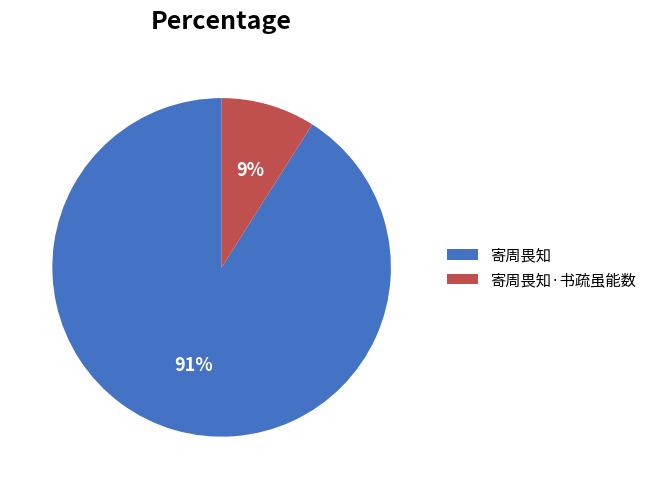

To the nearest percent, what percentage of the pie is 寄周畏知?

91%